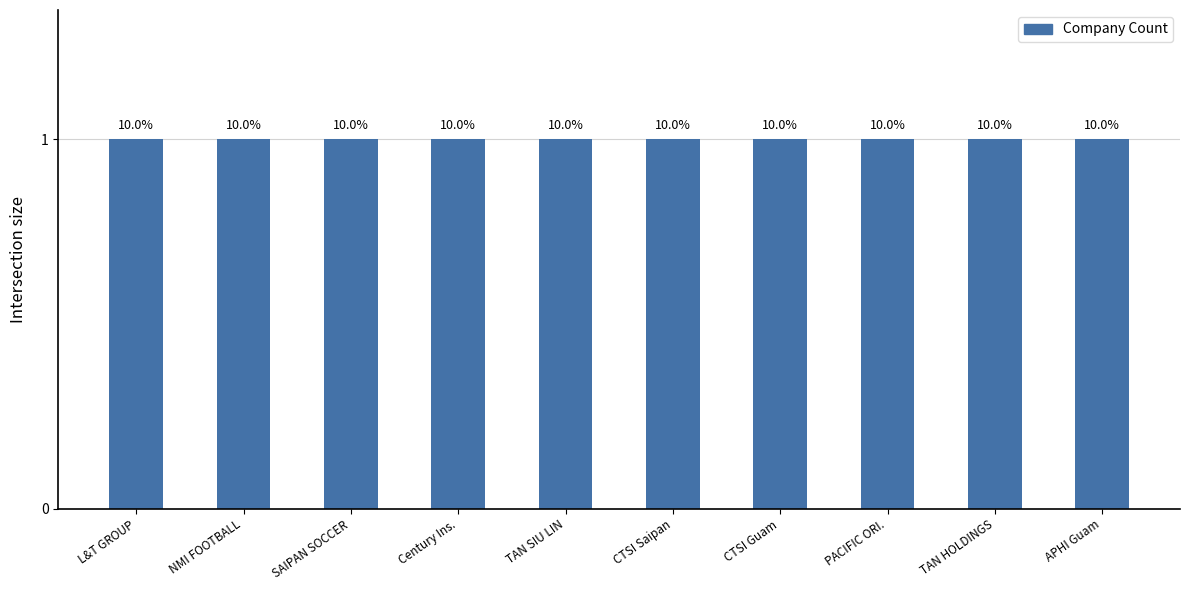

The chart shows a value of 713892 at NORTHERN MARIANAS SPORTS ASSO.. True or false?

False